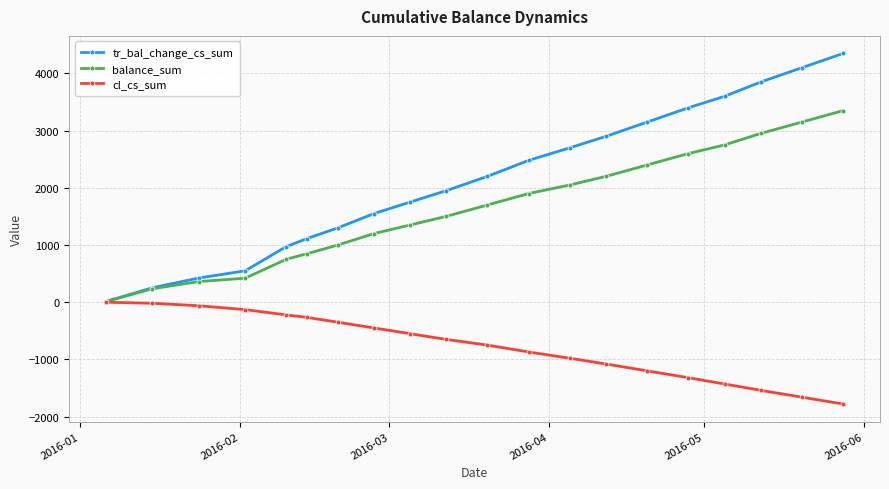

What is the value of the cl_cs_sum point at the 6th from the left?

-265